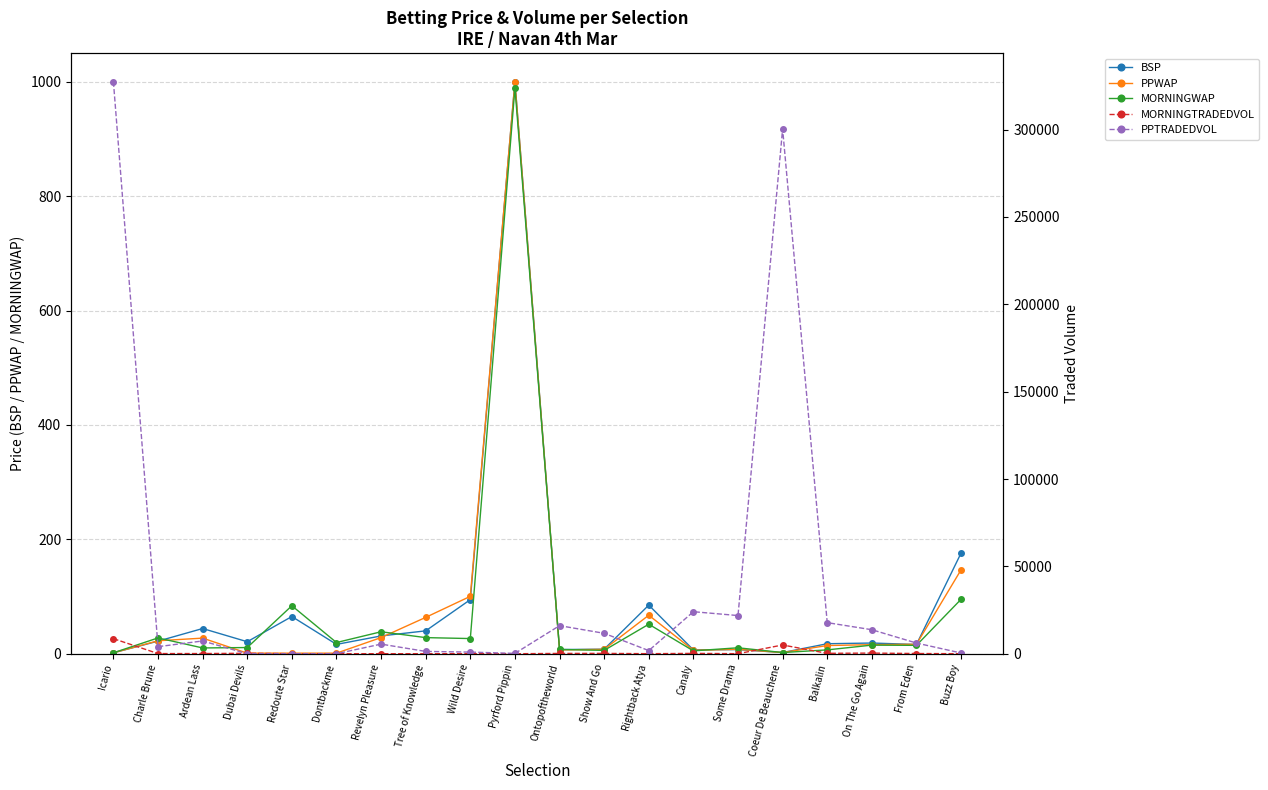

At Pyrford Pippin, list the series in order from largest to smallest.

BSP, PPWAP, MORNINGWAP, PPTRADEDVOL, MORNINGTRADEDVOL